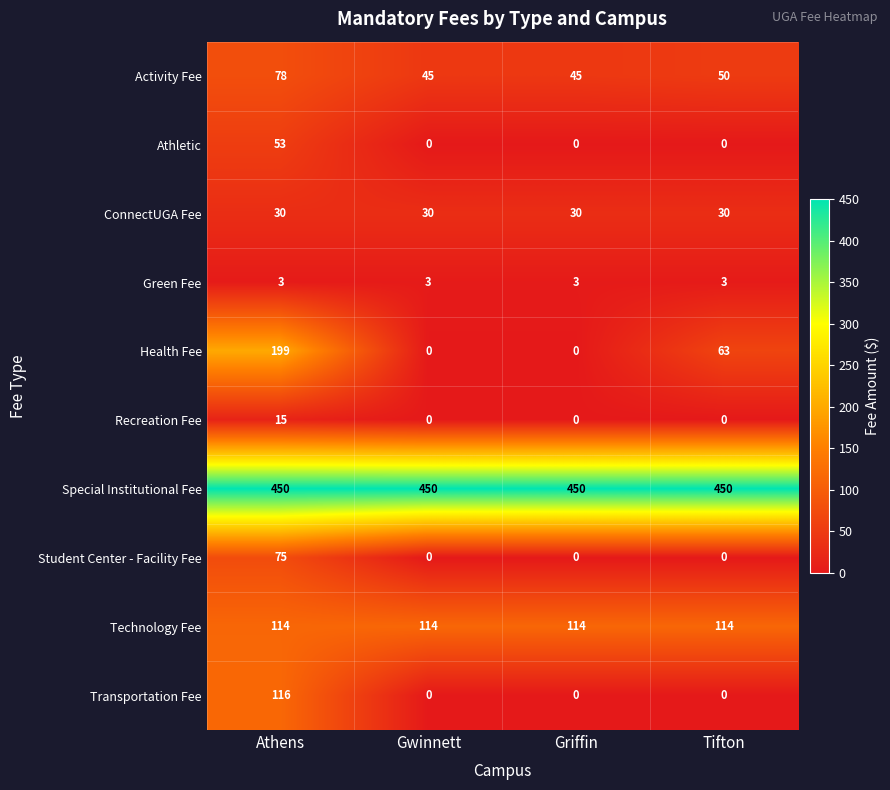

At how many categories does at least one series exceed 192?

4